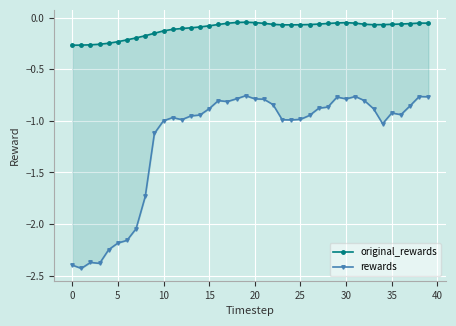

Reading right to left, transcribe all the data shown in this chart.

original_rewards: -0.1	-0.1	-0.1	-0.1	-0.1	-0.1	-0.1	-0.1	-0.1	-0.0	-0.1	-0.1	-0.1	-0.1	-0.1	-0.1	-0.1	-0.1	-0.1	-0.0	-0.0	-0.0	-0.1	-0.1	-0.1	-0.1	-0.1	-0.1	-0.1	-0.1	-0.2	-0.2	-0.2	-0.2	-0.2	-0.2	-0.3	-0.3	-0.3	-0.3
rewards: -0.8	-0.8	-0.9	-0.9	-0.9	-1.0	-0.9	-0.8	-0.8	-0.8	-0.8	-0.9	-0.9	-0.9	-1.0	-1.0	-1.0	-0.8	-0.8	-0.8	-0.8	-0.8	-0.8	-0.8	-0.9	-0.9	-1.0	-1.0	-1.0	-1.0	-1.1	-1.7	-2.0	-2.2	-2.2	-2.2	-2.4	-2.4	-2.4	-2.4